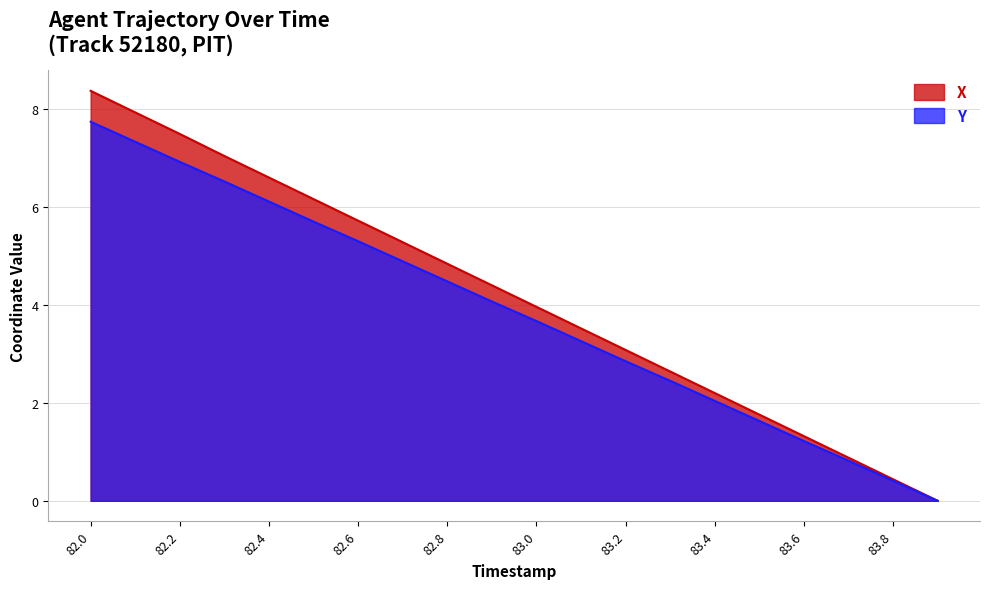

How many lines are shown in the chart?

2